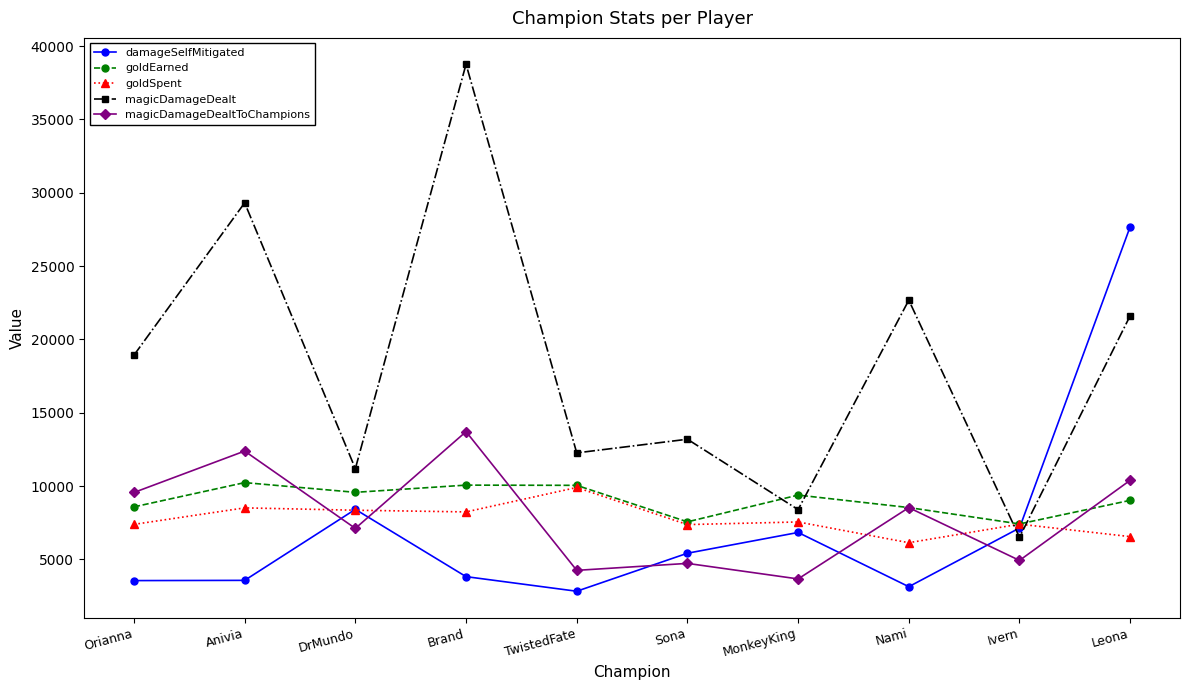

True or false: goldEarned has a value of 13546 at Nami.

False